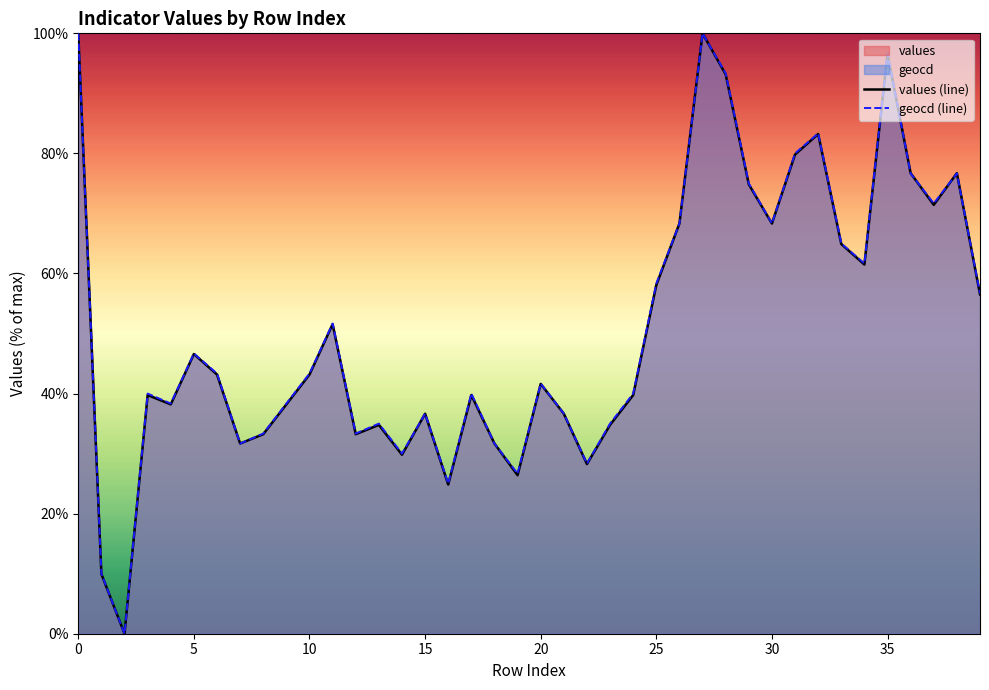

The value of values (line) at 30 is 27.3. True or false?

False